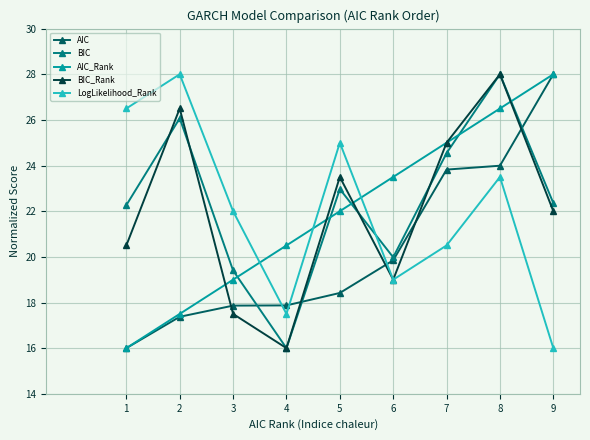

At which category is the sum across all series the highest?

8